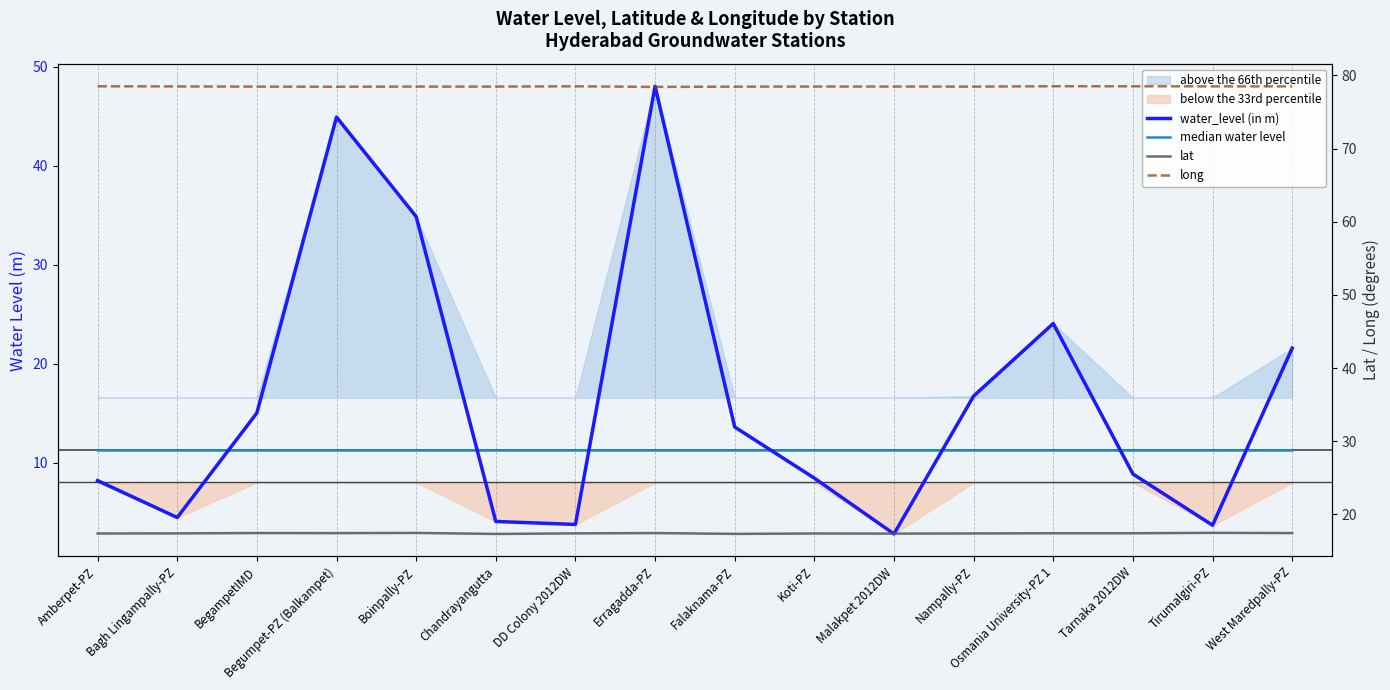

True or false: long has a value of 122.2 at Erragadda-PZ.

False